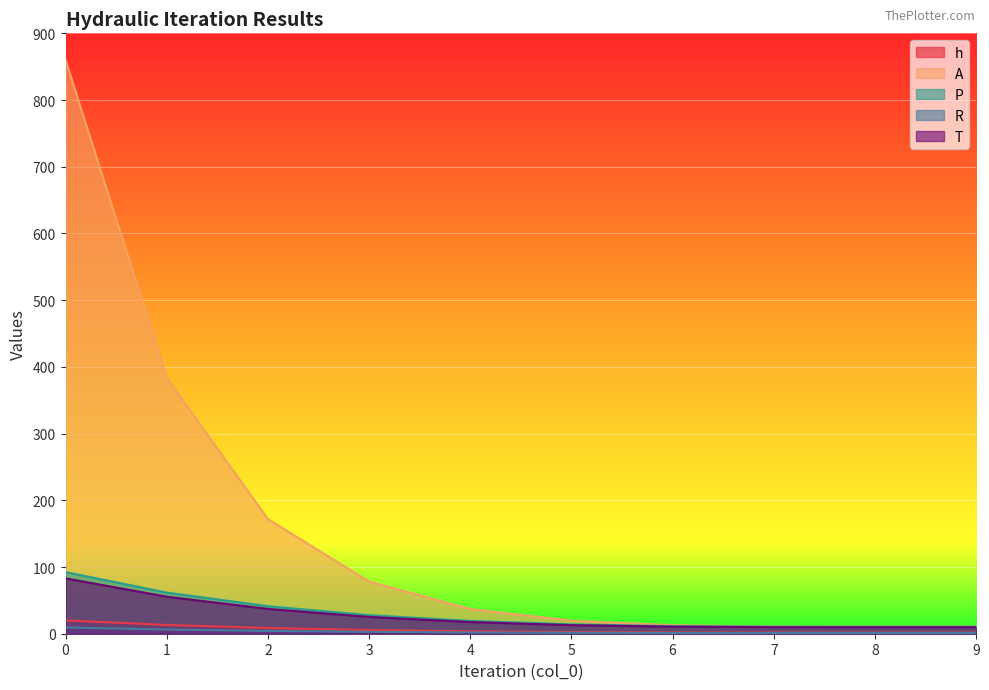

What is the value of the h point at the 3rd from the left?

8.6